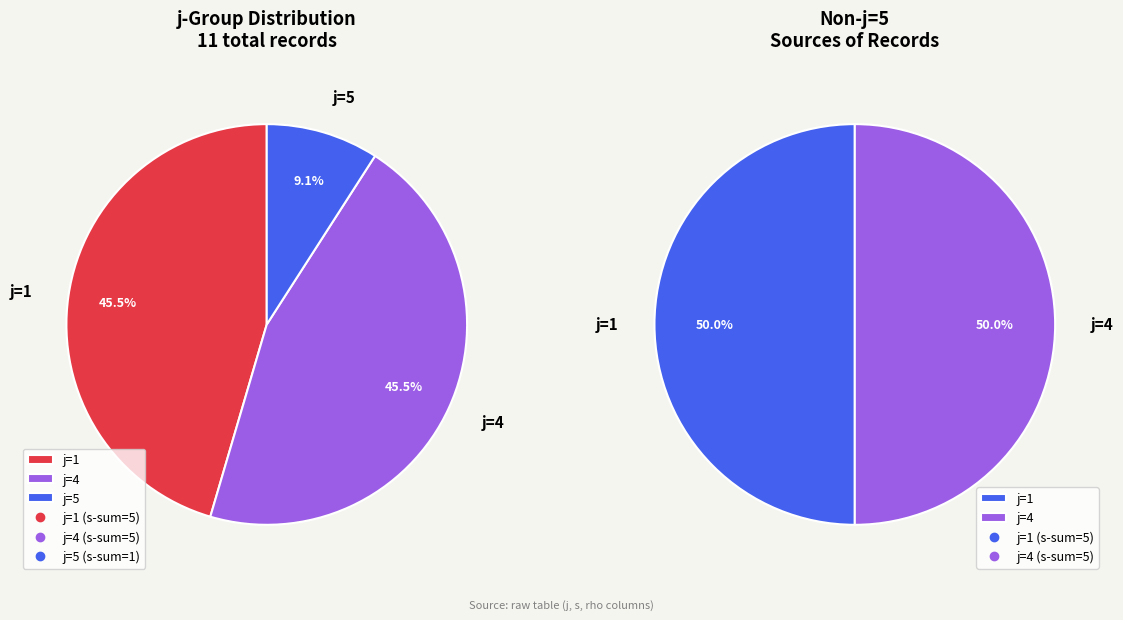

To the nearest percent, what is the difference between the largest and smallest slice percentages?

36%